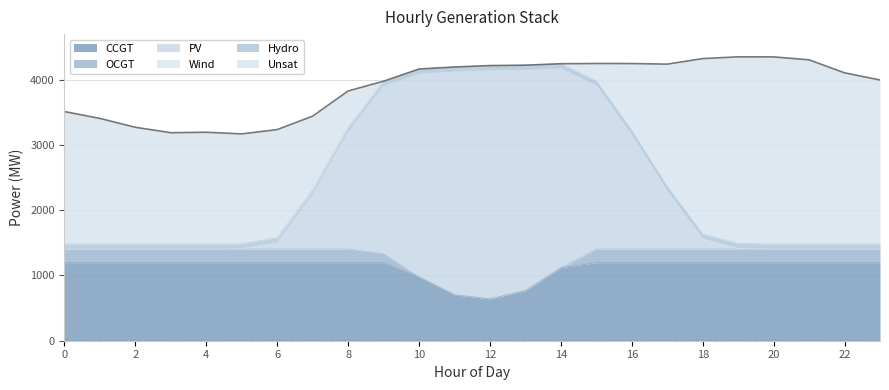

What is the minimum value for CCGT?

641